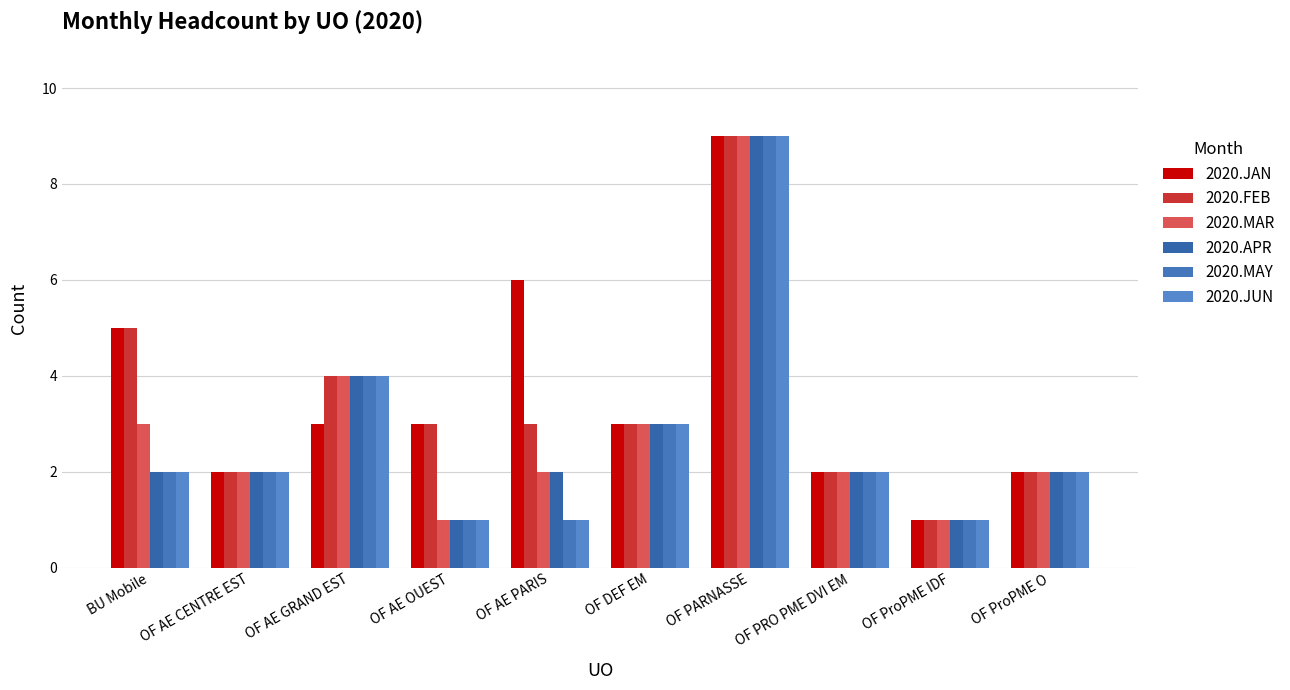

What is the sum of the 2020.FEB values at OF AE CENTRE EST and OF AE PARIS?

5